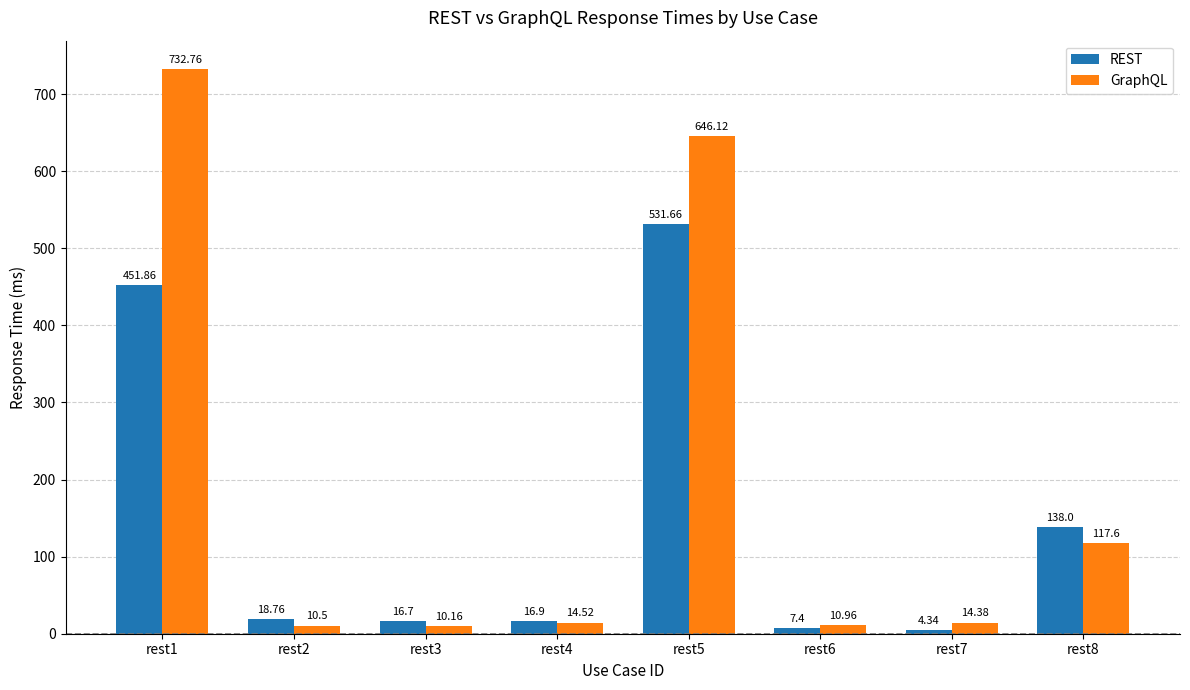

The REST series shows 16.7 at rest3. True or false?

True